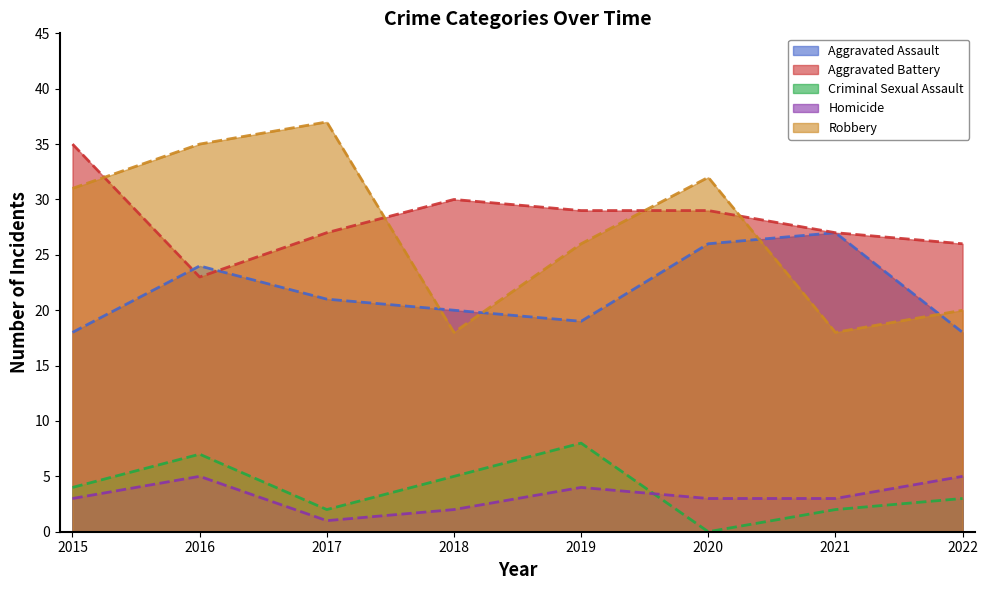

At which label does Robbery first exceed 31?

2016